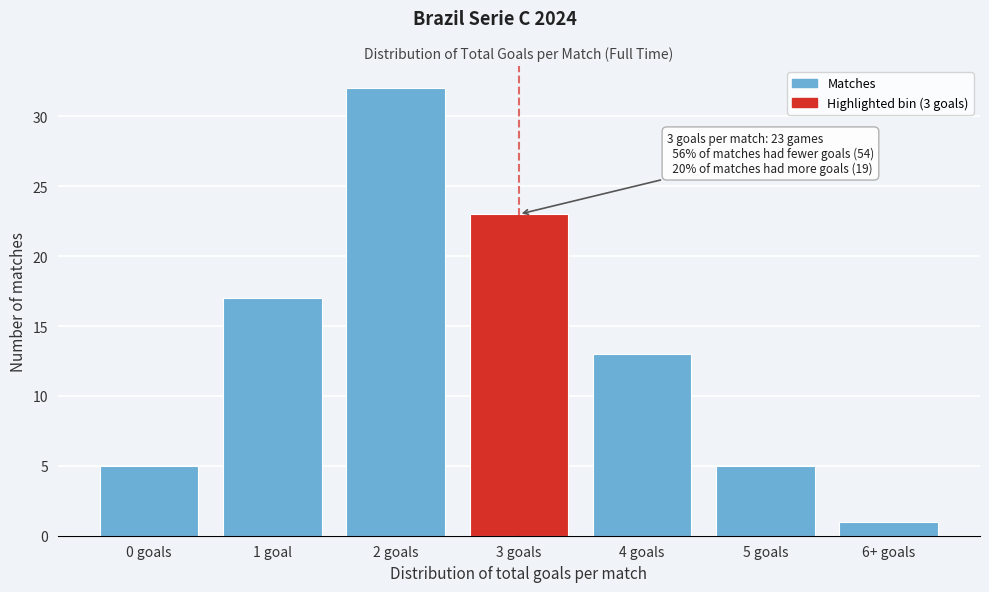

Reading left to right, transcribe all the data shown in this chart.

0 goals=5	1 goal=17	2 goals=32	3 goals=23	4 goals=13	5 goals=5	6+ goals=1